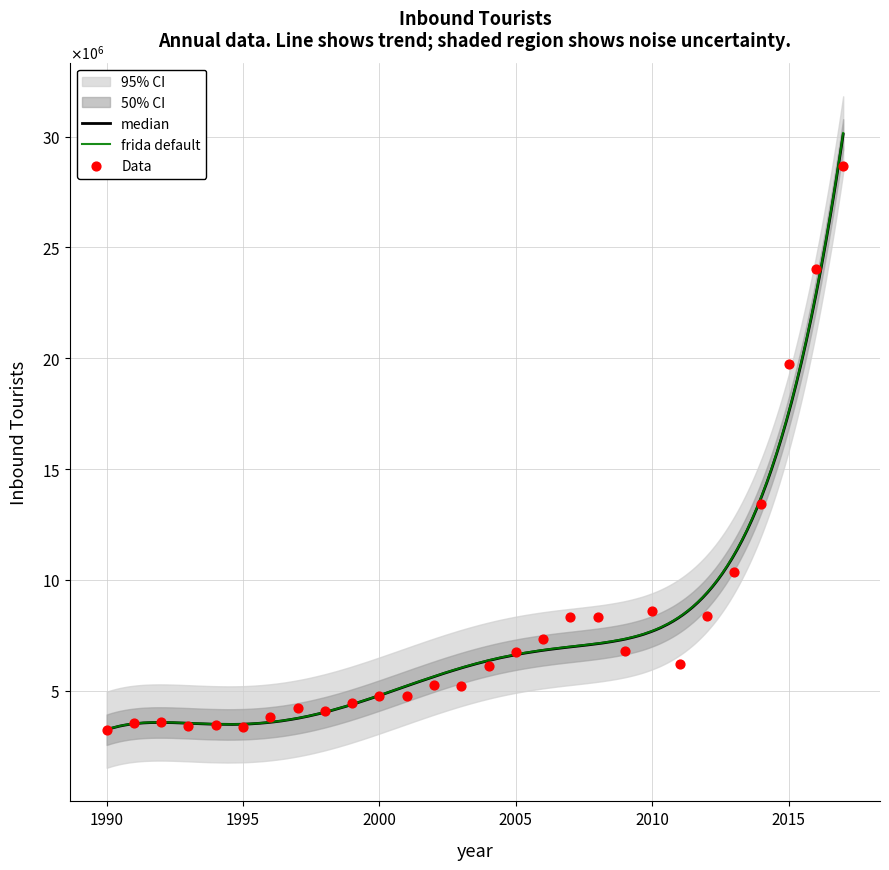

Approximately how many times larger is the value at 1999 compared to 1996?

1.2